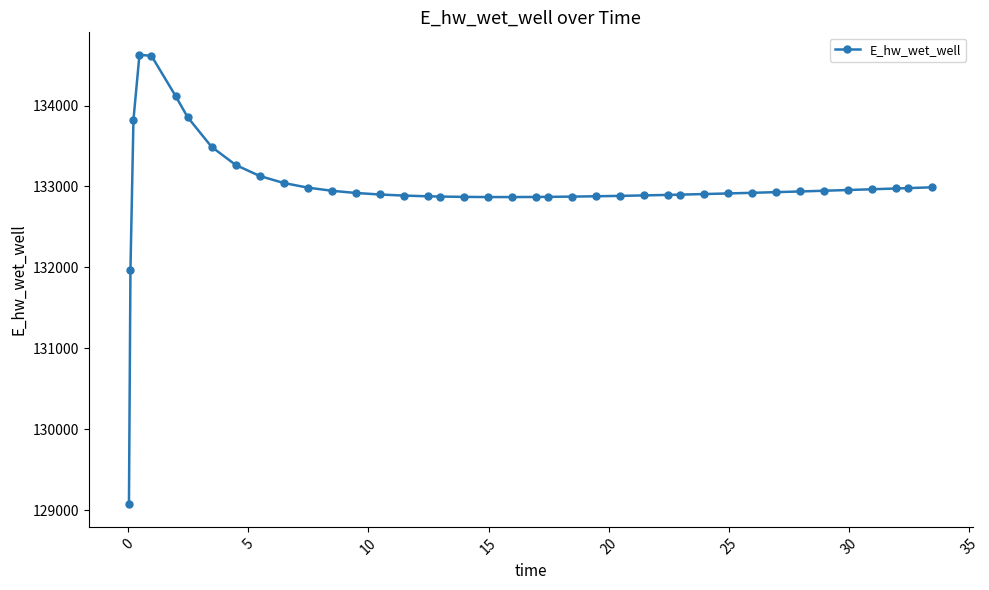

Is this an area chart (filled region under the line)?

No